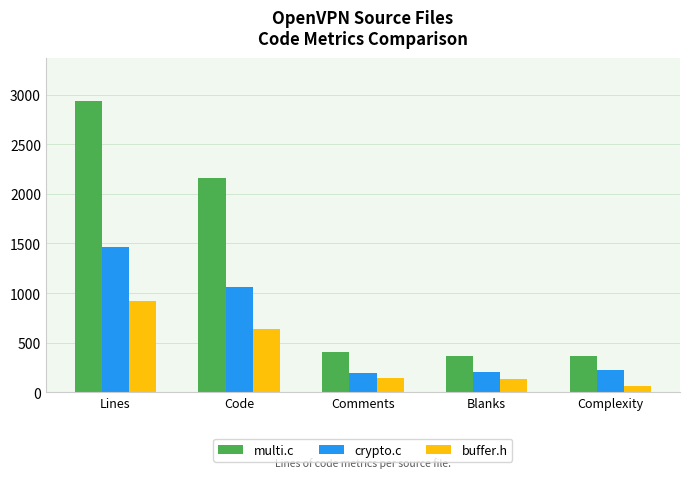

List the series in order of their peak value, highest first.

multi.c, crypto.c, buffer.h